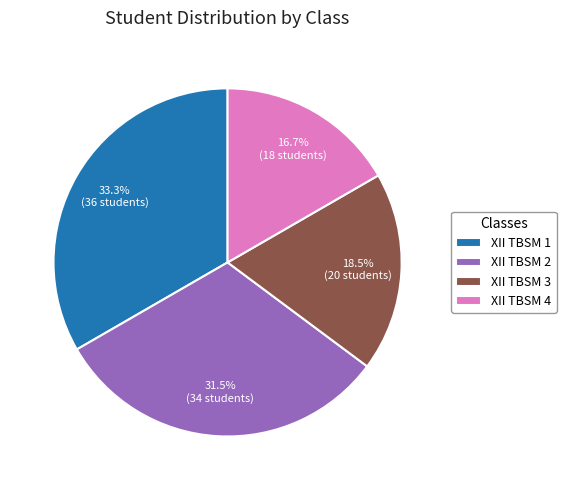

Count the number of slices in the pie.

4